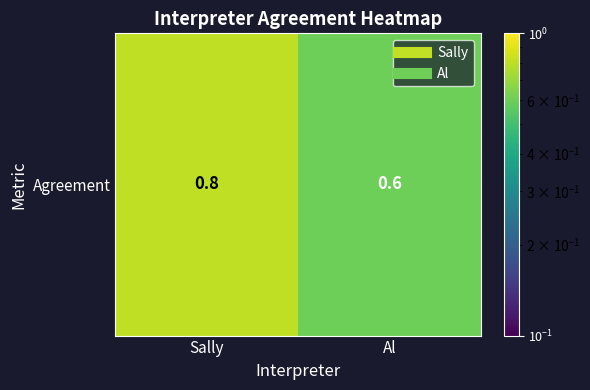

What is the average value?

0.7